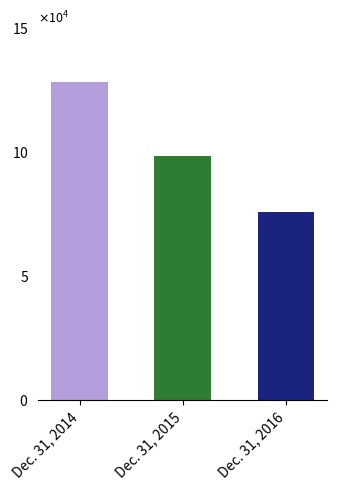

What is the ratio of the value at Dec. 31, 2015 to the value at Dec. 31, 2016?

1.3